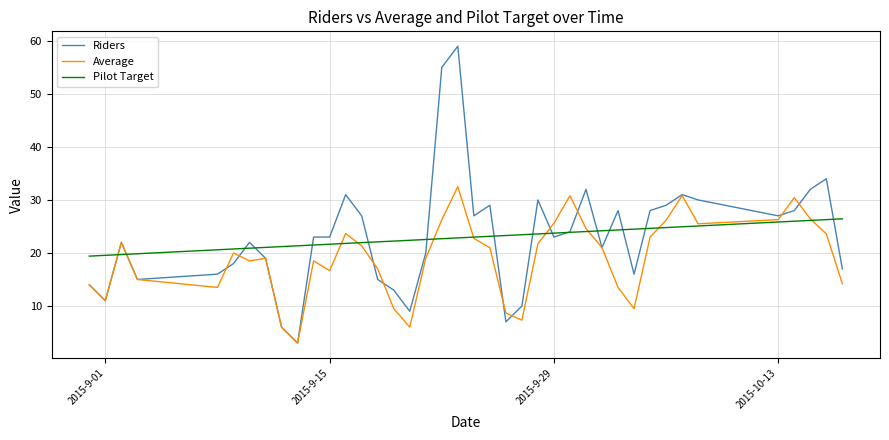

Which series has the largest range (max minus min)?

Riders